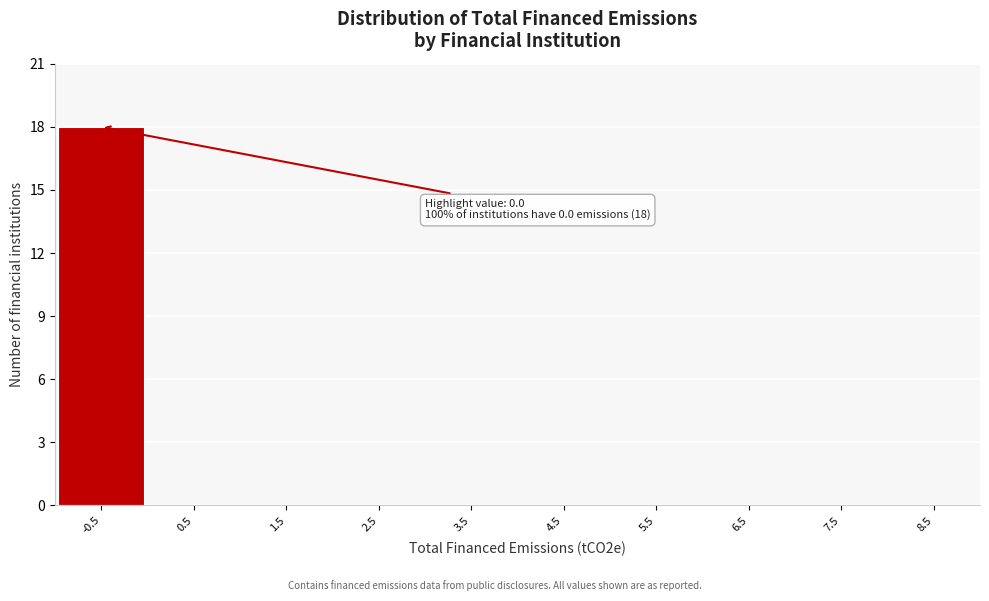

Reading left to right, extract all data points from this chart.

-0.5=18	0.5=0	1.5=0	2.5=0	3.5=0	4.5=0	5.5=0	6.5=0	7.5=0	8.5=0